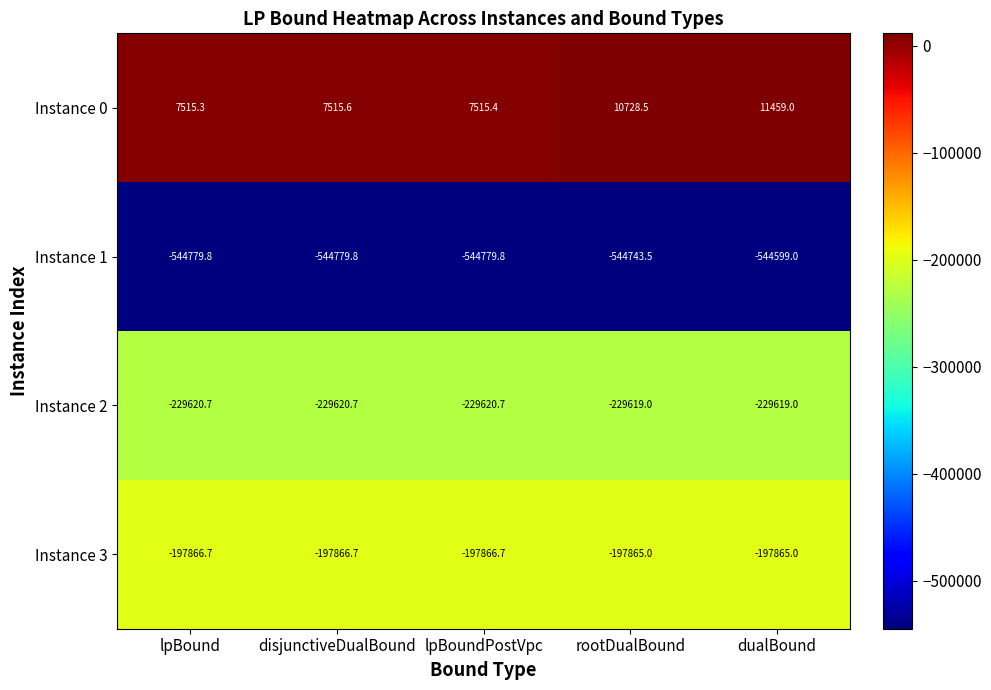

What is the maximum value shown in the chart?

11459.0